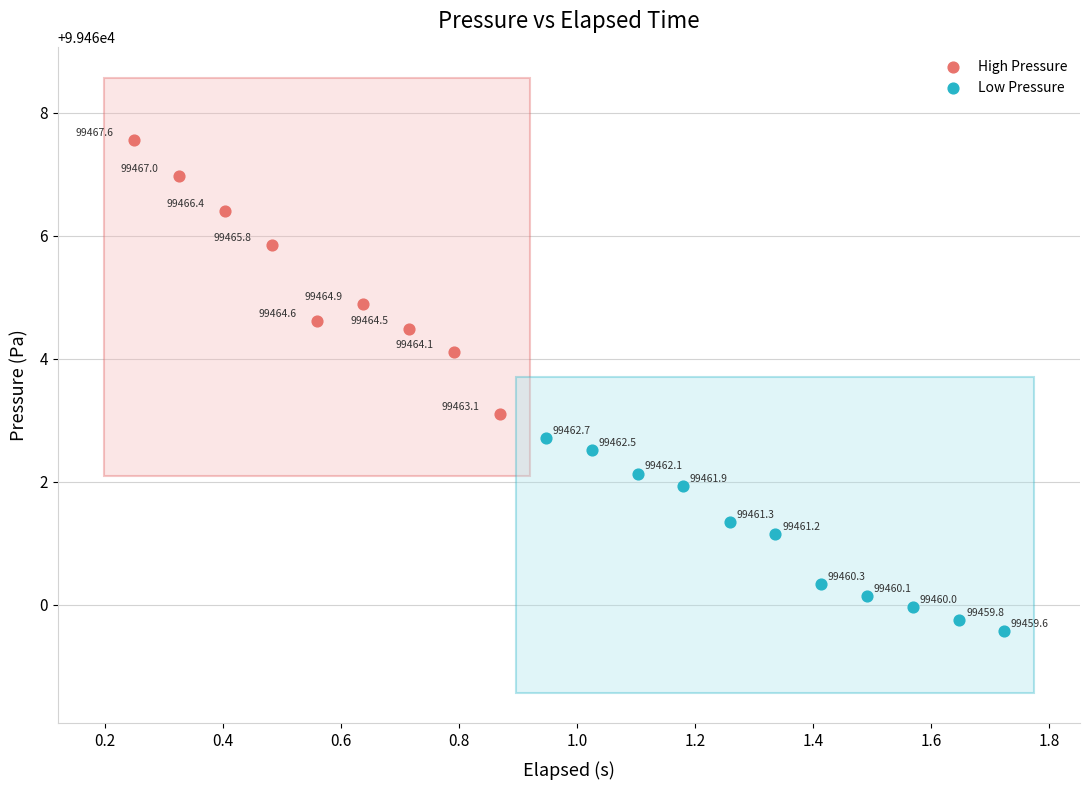

Which series has the widest spread of Y values?

High Pressure